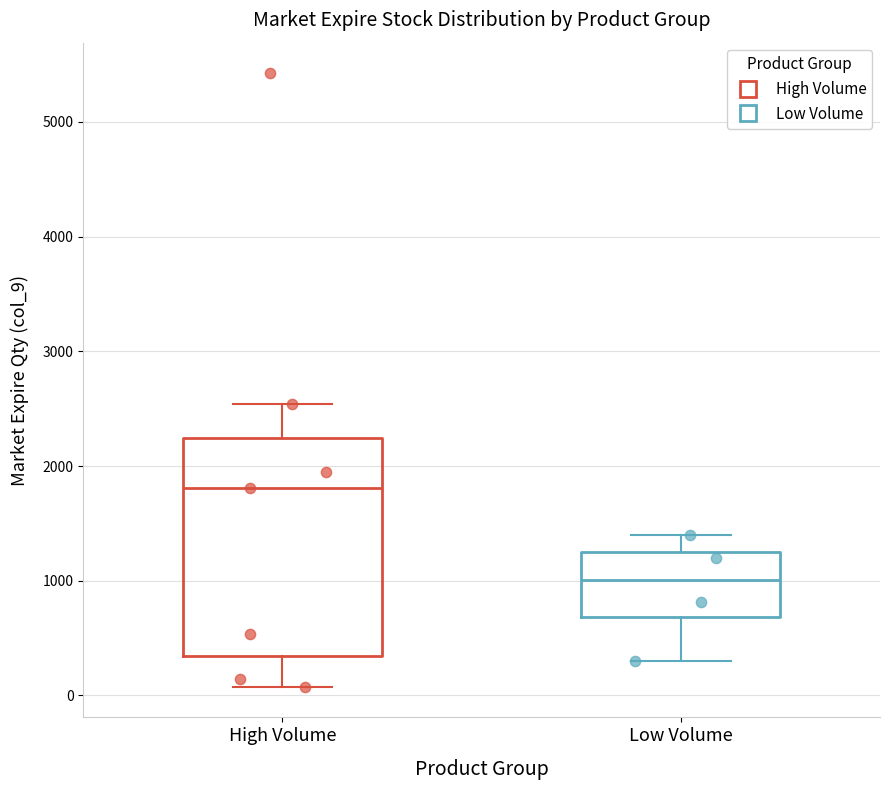

Reading left to right, transcribe this box plot: for each box, give where its median line is, the range the box spans, and where its two whiskers end, as read against the y-axis. The values are not printed on the chart, so give them approximately, as read against the axis.

High Volume: median 1800, box 300 to 2200, whiskers 100 to 2500
Low Volume: median 1000, box 700 to 1200, whiskers 300 to 1400